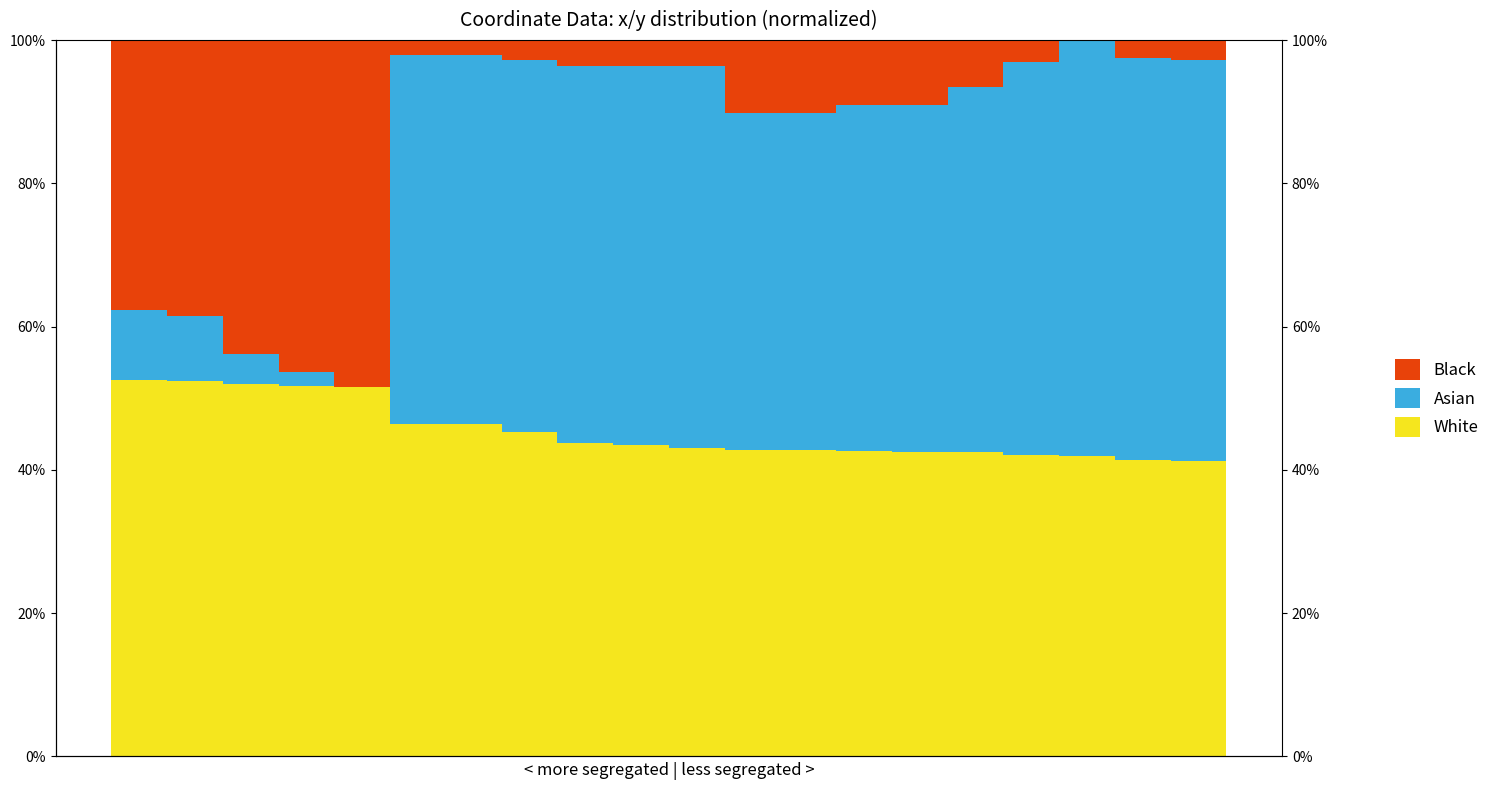

List the series in order of their peak value, highest first.

Asian, White, Black